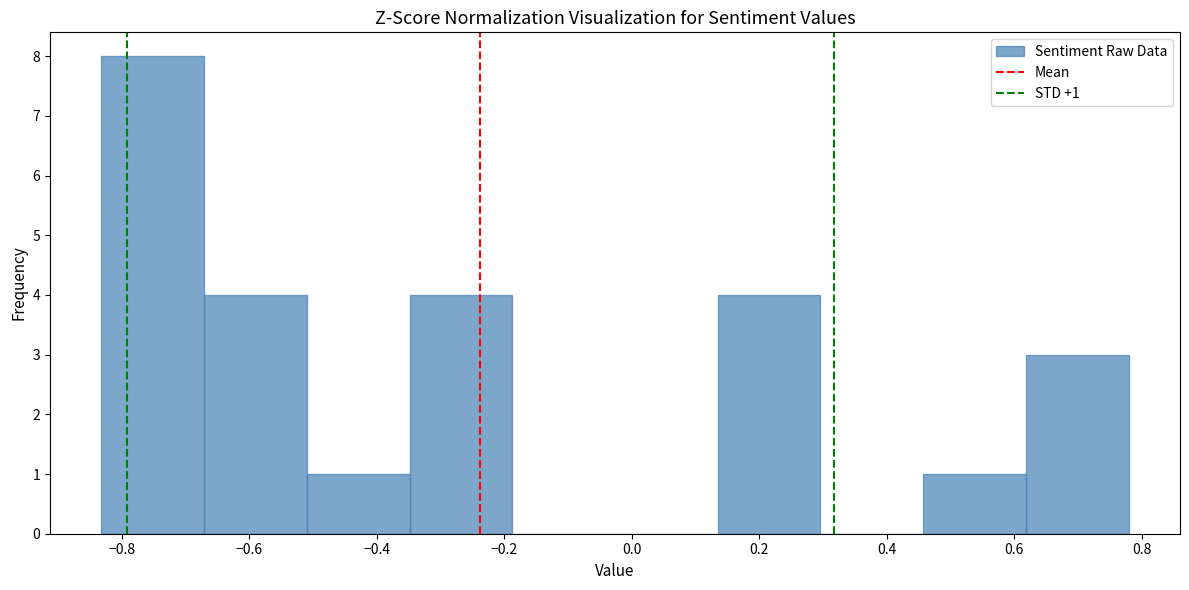

Which range on the x-axis has the tallest bar?

-0.84 to -0.68